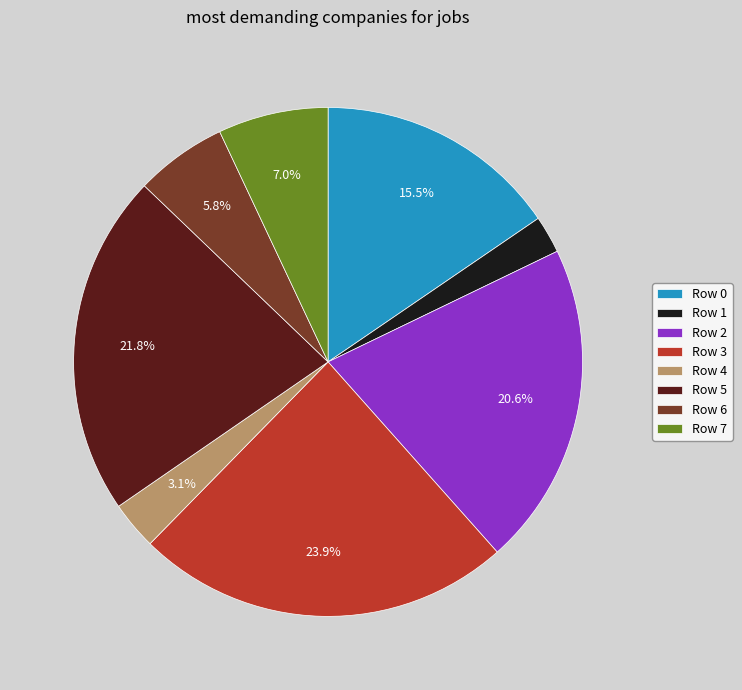

How many slices are in this pie chart?

8